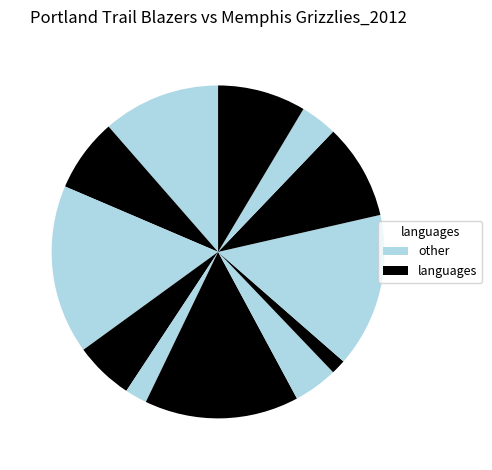

To the nearest percent, what is the average slice percentage?

8%